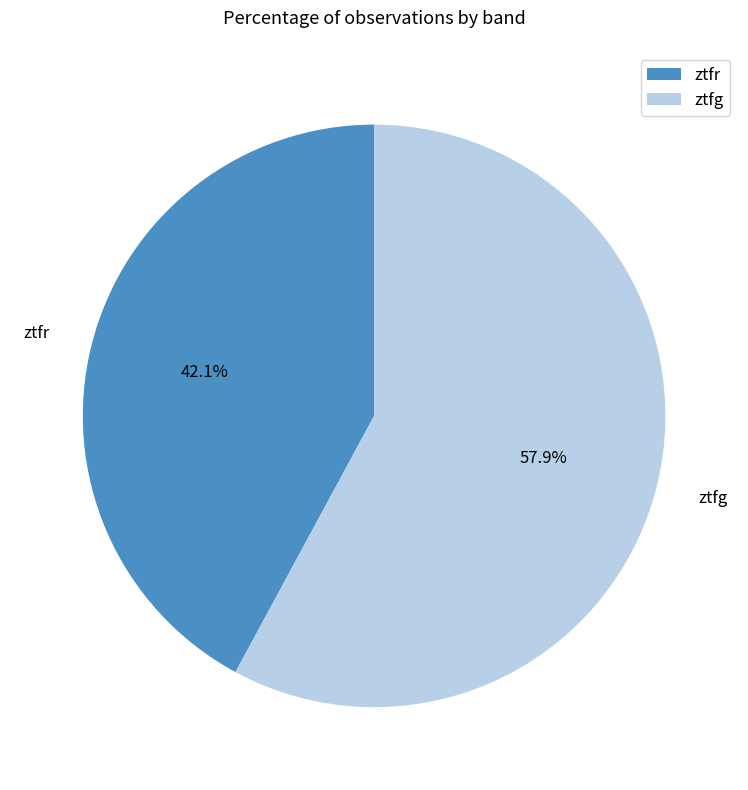

What percentage is NOT represented by ztfg?

42.1%